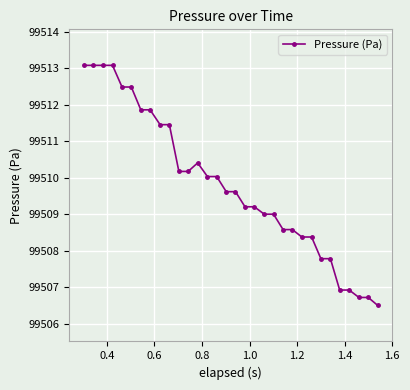

What is the minimum value shown in the chart?

99506.5